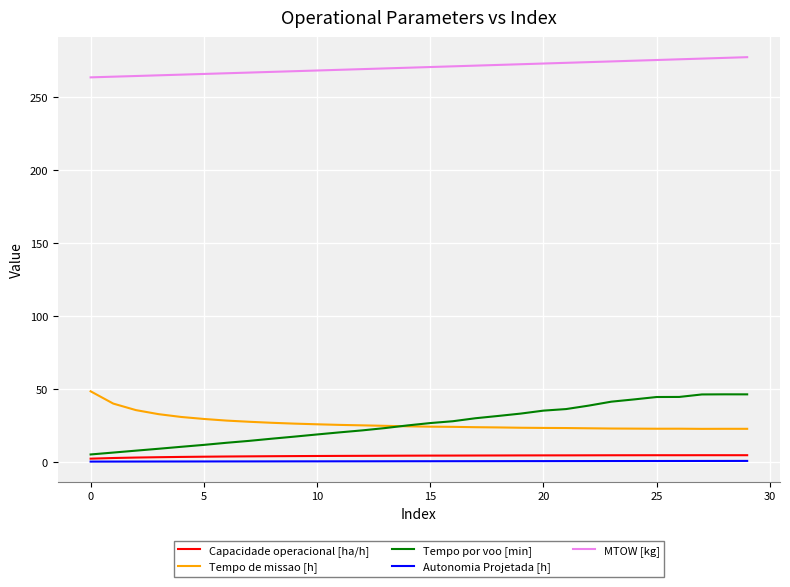

What are all the series names shown in the legend?

Capacidade operacional [ha/h], Tempo de missao [h], Tempo por voo [min], Autonomia Projetada [h], MTOW [kg]